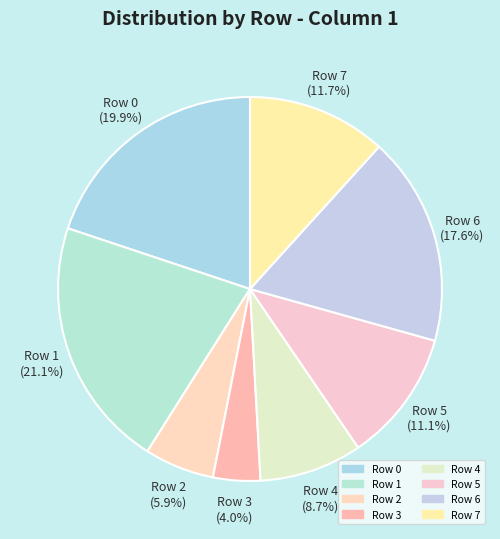

To the nearest percent, what percentage of the pie is Row 4?

9%